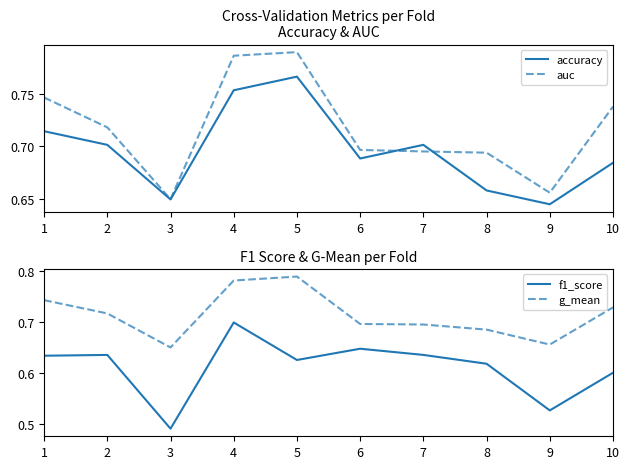

True or false: f1_score and accuracy cross at least once.

False